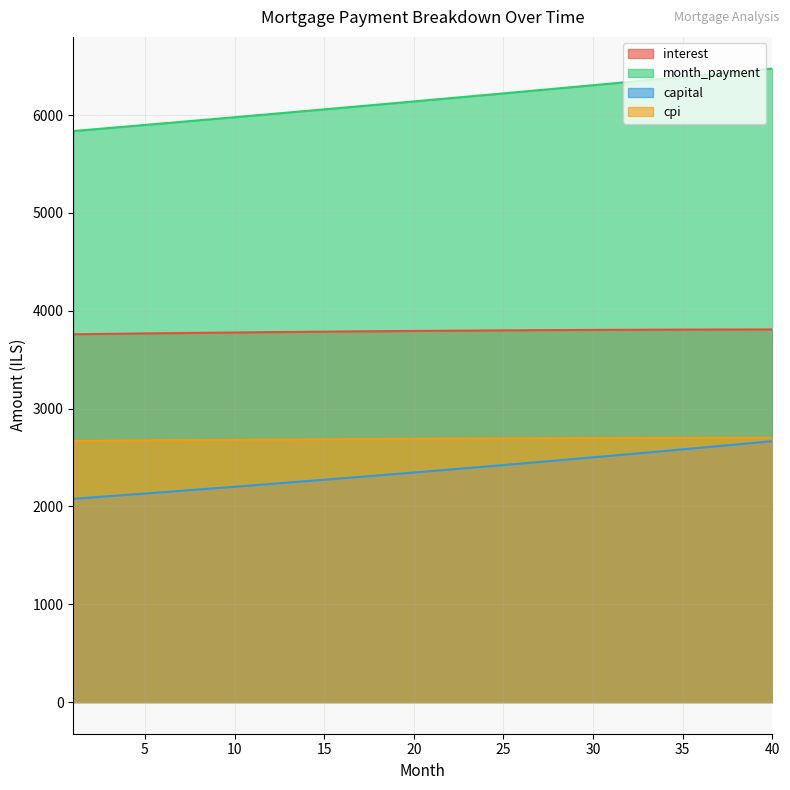

Reading left to right, extract all data points from this chart.

interest: 3760.0	3762.2	3764.4	3766.5	3768.6	3770.6	3772.6	3774.6	3776.4	3778.3	3780.1	3781.8	3783.6	3785.2	3786.8	3788.4	3789.9	3791.3	3792.7	3794.1	3795.4	3796.6	3797.8	3798.9	3800.0	3801.0	3802.0	3802.9	3803.7	3804.5	3805.3	3806.0	3806.6	3807.1	3807.6	3808.1	3808.5	3808.8	3809.0	3809.2
month_payment: 5837.7	5853.3	5868.9	5884.6	5900.3	5916.0	5931.8	5947.6	5963.4	5979.3	5995.3	6011.3	6027.3	6043.4	6059.5	6075.7	6091.9	6108.1	6124.4	6140.7	6157.1	6173.5	6190.0	6206.5	6223.0	6239.6	6256.3	6273.0	6289.7	6306.5	6323.3	6340.1	6357.0	6374.0	6391.0	6408.0	6425.1	6442.3	6459.4	6476.7
capital: 2077.7	2091.1	2104.5	2118.1	2131.7	2145.4	2159.2	2173.0	2187.0	2201.0	2215.2	2229.4	2243.8	2258.2	2272.7	2287.3	2302.0	2316.8	2331.7	2346.7	2361.7	2376.9	2392.2	2407.6	2423.0	2438.6	2454.3	2470.1	2485.9	2501.9	2518.0	2534.2	2550.5	2566.9	2583.3	2600.0	2616.7	2633.5	2650.4	2667.4
cpi: 2668.2	2669.8	2671.3	2672.8	2674.2	2675.6	2677.0	2678.3	2679.6	2680.9	2682.2	2683.4	2684.5	2685.7	2686.8	2687.8	2688.9	2689.9	2690.8	2691.7	2692.6	2693.5	2694.3	2695.0	2695.8	2696.4	2697.1	2697.7	2698.3	2698.8	2699.3	2699.7	2700.1	2700.5	2700.8	2701.0	2701.3	2701.4	2701.6	2701.7